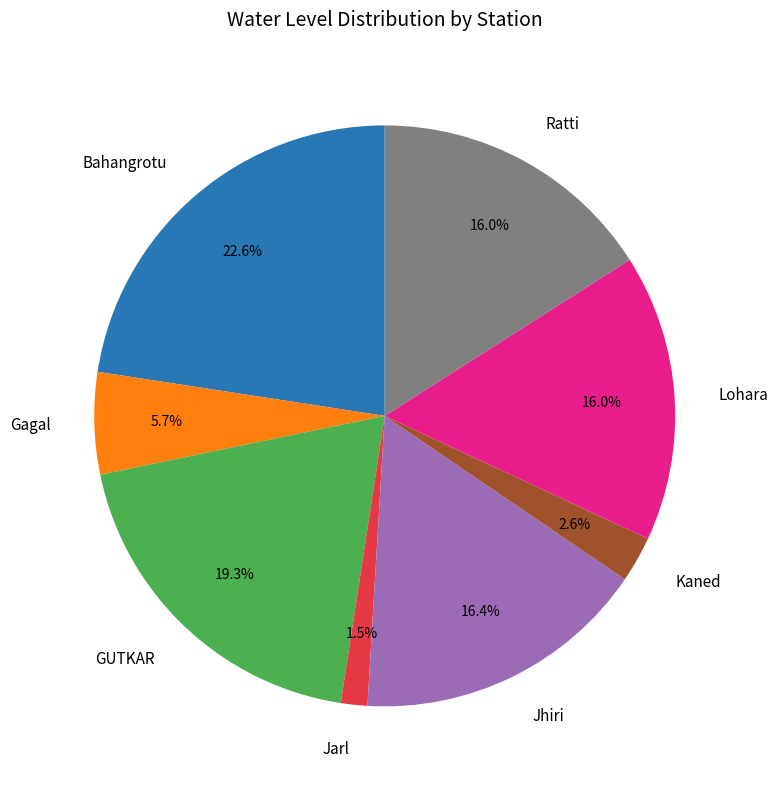

How many segments does this pie chart have?

8